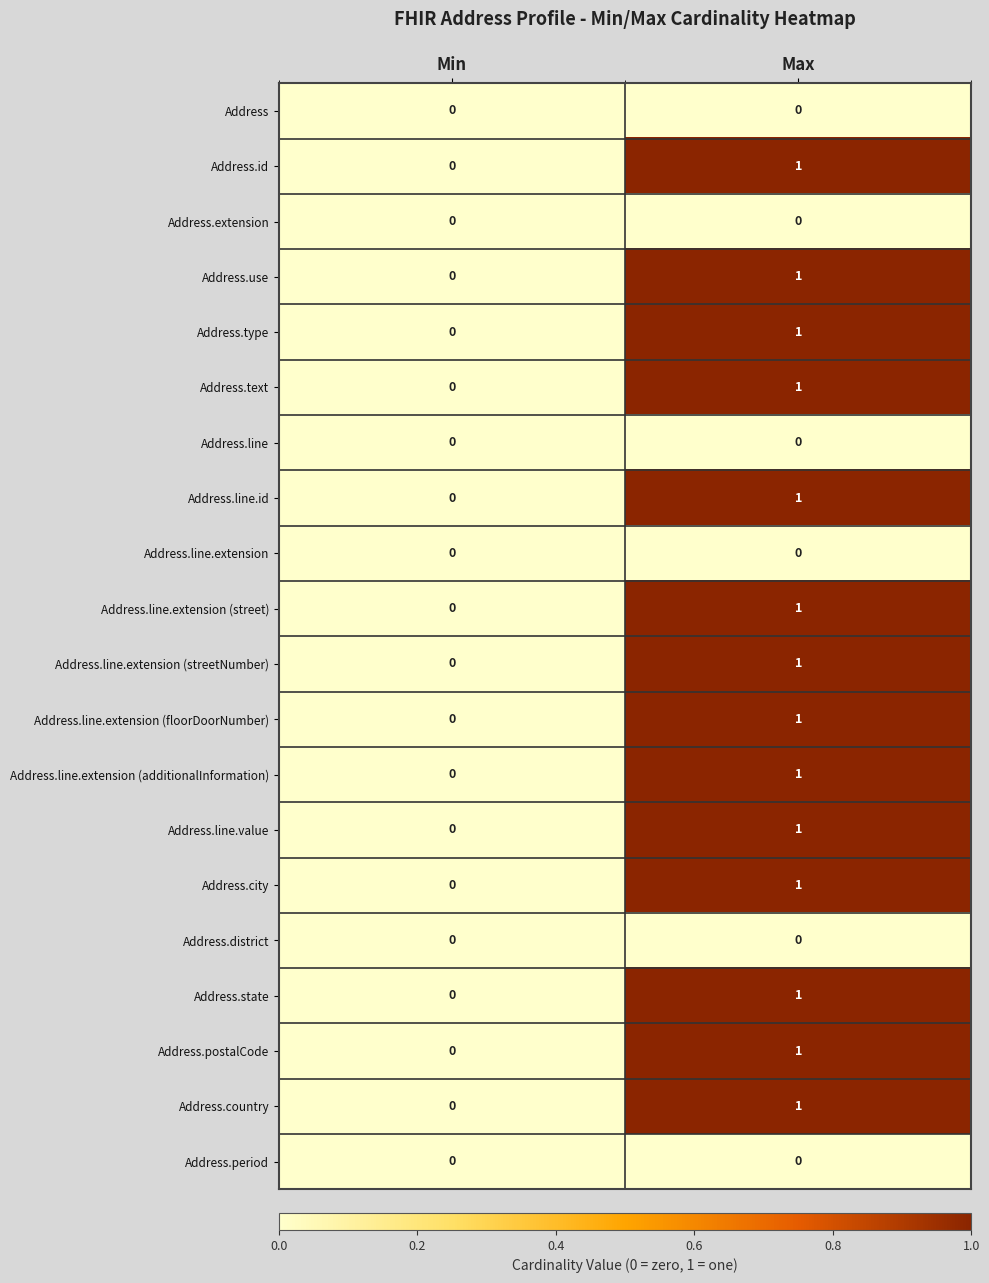

At which label does Address.country reach its peak?

Max